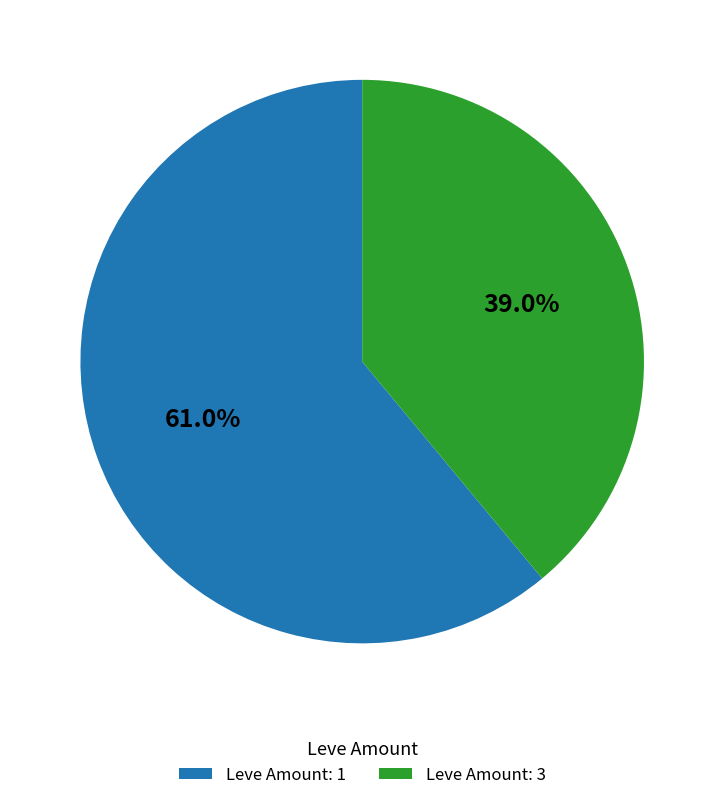

What portion of the pie excludes Leve Amount: 1?

39.0%